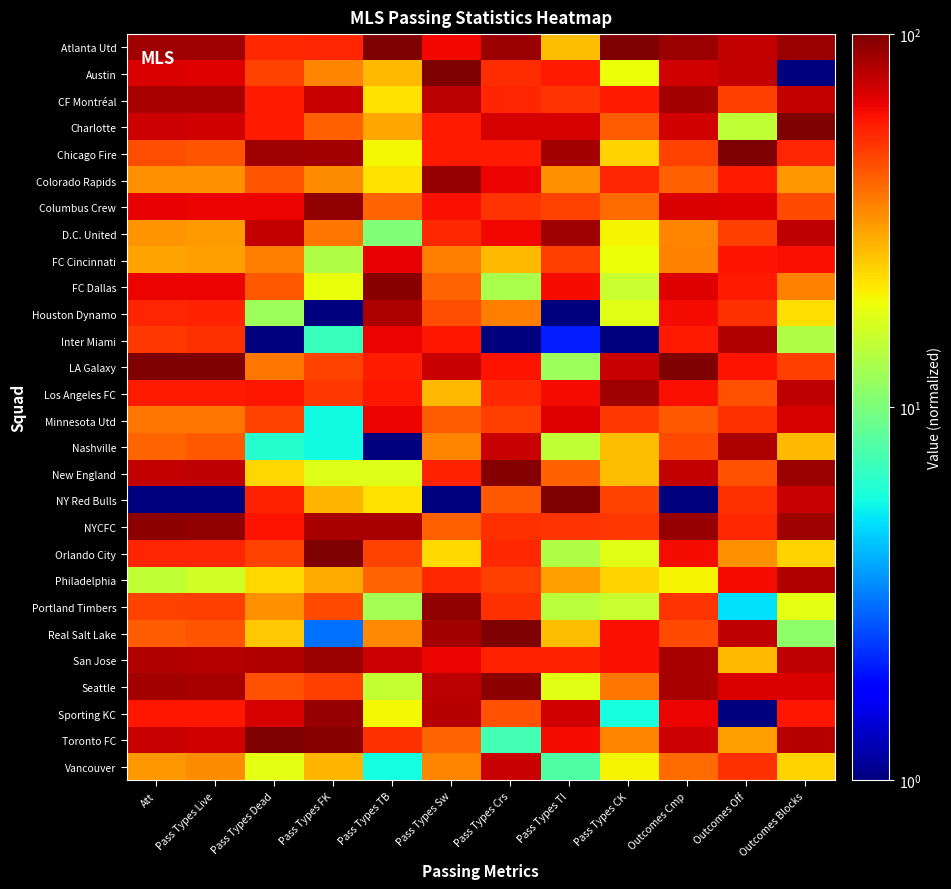

Reading right to left, transcribe all the data shown in this chart.

Atlanta Utd: Outcomes Blocks=88.6	Outcomes Off=75.5	Outcomes Cmp=88.6	Pass Types CK=101.0	Pass Types TI=26.1	Pass Types Crs=89.3	Pass Types Sw=62.9	Pass Types TB=101.0	Pass Types FK=54.9	Pass Types Dead=53.3	Pass Types Live=87.2	Att=88.0
Austin: Outcomes Blocks=1.0	Outcomes Off=75.5	Outcomes Cmp=71.5	Pass Types CK=18.9	Pass Types TI=58.1	Pass Types Crs=52.4	Pass Types Sw=101.0	Pass Types TB=26.6	Pass Types FK=34.6	Pass Types Dead=47.4	Pass Types Live=68.3	Att=68.6
CF Montréal: Outcomes Blocks=75.2	Outcomes Off=48.1	Outcomes Cmp=86.5	Pass Types CK=58.1	Pass Types TI=50.7	Pass Types Crs=54.7	Pass Types Sw=78.6	Pass Types TB=21.9	Pass Types FK=74.0	Pass Types Dead=57.6	Pass Types Live=84.1	Att=84.8
Charlotte: Outcomes Blocks=101.0	Outcomes Off=14.7	Outcomes Cmp=72.0	Pass Types CK=41.5	Pass Types TI=70.6	Pass Types Crs=70.8	Pass Types Sw=57.5	Pass Types TB=28.9	Pass Types FK=41.1	Pass Types Dead=58.2	Pass Types Live=72.3	Att=72.7
Chicago Fire: Outcomes Blocks=54.9	Outcomes Off=101.0	Outcomes Cmp=47.1	Pass Types CK=23.6	Pass Types TI=85.8	Pass Types Crs=57.8	Pass Types Sw=58.1	Pass Types TB=19.6	Pass Types FK=85.2	Pass Types Dead=87.8	Pass Types Live=42.9	Att=45.1
Colorado Rapids: Outcomes Blocks=31.3	Outcomes Off=57.9	Outcomes Cmp=40.9	Pass Types CK=54.6	Pass Types TI=32.4	Pass Types Crs=64.8	Pass Types Sw=90.1	Pass Types TB=21.9	Pass Types FK=33.2	Pass Types Dead=43.1	Pass Types Live=32.7	Att=32.4
Columbus Crew: Outcomes Blocks=45.9	Outcomes Off=67.7	Outcomes Cmp=68.9	Pass Types CK=39.1	Pass Types TI=47.1	Pass Types Crs=51.2	Pass Types Sw=60.9	Pass Types TB=40.5	Pass Types FK=92.4	Pass Types Dead=64.8	Pass Types Live=64.7	Att=65.8
D.C. United: Outcomes Blocks=77.4	Outcomes Off=48.1	Outcomes Cmp=34.5	Pass Types CK=20.0	Pass Types TI=86.9	Pass Types Crs=63.5	Pass Types Sw=54.1	Pass Types TB=10.3	Pass Types FK=36.5	Pass Types Dead=75.3	Pass Types Live=31.0	Att=32.1
FC Cincinnati: Outcomes Blocks=60.6	Outcomes Off=59.8	Outcomes Cmp=34.6	Pass Types CK=18.9	Pass Types TI=48.6	Pass Types Crs=26.7	Pass Types Sw=35.7	Pass Types TB=66.1	Pass Types FK=13.5	Pass Types Dead=35.5	Pass Types Live=30.4	Att=29.8
FC Dallas: Outcomes Blocks=34.7	Outcomes Off=57.9	Outcomes Cmp=68.0	Pass Types CK=15.3	Pass Types TI=62.3	Pass Types Crs=13.1	Pass Types Sw=40.5	Pass Types TB=96.3	Pass Types FK=18.8	Pass Types Dead=42.4	Pass Types Live=64.7	Att=64.6
Houston Dynamo: Outcomes Blocks=22.3	Outcomes Off=52.0	Outcomes Cmp=62.5	Pass Types CK=17.7	Pass Types TI=1.0	Pass Types Crs=35.3	Pass Types Sw=44.5	Pass Types TB=82.4	Pass Types FK=1.0	Pass Types Dead=12.2	Pass Types Live=56.1	Att=54.6
Inter Miami: Outcomes Blocks=13.4	Outcomes Off=81.4	Outcomes Cmp=58.2	Pass Types CK=1.0	Pass Types TI=2.0	Pass Types Crs=1.0	Pass Types Sw=58.8	Pass Types TB=63.8	Pass Types FK=6.9	Pass Types Dead=1.0	Pass Types Live=51.9	Att=50.1
LA Galaxy: Outcomes Blocks=48.2	Outcomes Off=59.8	Outcomes Cmp=101.0	Pass Types CK=74.8	Pass Types TI=12.0	Pass Types Crs=59.4	Pass Types Sw=74.5	Pass Types TB=56.8	Pass Types FK=47.1	Pass Types Dead=36.9	Pass Types Live=101.0	Att=101.0
Los Angeles FC: Outcomes Blocks=77.4	Outcomes Off=44.1	Outcomes Cmp=60.7	Pass Types CK=86.7	Pass Types TI=62.3	Pass Types Crs=53.4	Pass Types Sw=26.9	Pass Types TB=59.1	Pass Types FK=50.3	Pass Types Dead=58.9	Pass Types Live=57.7	Att=58.2
Minnesota Utd: Outcomes Blocks=70.7	Outcomes Off=52.0	Outcomes Cmp=42.2	Pass Types CK=49.8	Pass Types TI=67.5	Pass Types Crs=48.6	Pass Types Sw=41.8	Pass Types TB=63.8	Pass Types FK=5.6	Pass Types Dead=47.4	Pass Types Live=36.8	Att=36.7
Nashville: Outcomes Blocks=26.8	Outcomes Off=83.4	Outcomes Cmp=45.9	Pass Types CK=26.0	Pass Types TI=14.6	Pass Types Crs=74.3	Pass Types Sw=34.3	Pass Types TB=1.0	Pass Types FK=5.6	Pass Types Dead=6.3	Pass Types Live=42.2	Att=40.5
New England: Outcomes Blocks=88.6	Outcomes Off=44.1	Outcomes Cmp=76.3	Pass Types CK=26.0	Pass Types TI=40.8	Pass Types Crs=97.5	Pass Types Sw=55.4	Pass Types TB=17.3	Pass Types FK=17.4	Pass Types Dead=23.0	Pass Types Live=76.8	Att=75.9
NY Red Bulls: Outcomes Blocks=74.0	Outcomes Off=52.0	Outcomes Cmp=1.0	Pass Types CK=47.4	Pass Types TI=101.0	Pass Types Crs=42.9	Pass Types Sw=1.0	Pass Types TB=21.9	Pass Types FK=27.3	Pass Types Dead=55.9	Pass Types Live=1.0	Att=1.0
NYCFC: Outcomes Blocks=87.5	Outcomes Off=53.9	Outcomes Cmp=91.1	Pass Types CK=49.8	Pass Types TI=51.3	Pass Types Crs=51.8	Pass Types Sw=41.1	Pass Types TB=84.7	Pass Types FK=84.6	Pass Types Dead=59.9	Pass Types Live=92.6	Att=93.6
Orlando City: Outcomes Blocks=23.5	Outcomes Off=32.4	Outcomes Cmp=62.0	Pass Types CK=17.7	Pass Types TI=13.6	Pass Types Crs=53.7	Pass Types Sw=22.8	Pass Types TB=47.5	Pass Types FK=101.0	Pass Types Dead=47.4	Pass Types Live=55.1	Att=55.0
Philadelphia: Outcomes Blocks=80.8	Outcomes Off=61.8	Outcomes Cmp=19.9	Pass Types CK=23.6	Pass Types TI=30.3	Pass Types Crs=48.6	Pass Types Sw=54.1	Pass Types TB=40.5	Pass Types FK=28.6	Pass Types Dead=22.7	Pass Types Live=16.1	Att=14.8
Portland Timbers: Outcomes Blocks=17.9	Outcomes Off=4.9	Outcomes Cmp=50.9	Pass Types CK=15.3	Pass Types TI=14.1	Pass Types Crs=51.5	Pass Types Sw=92.8	Pass Types TB=12.6	Pass Types FK=45.7	Pass Types Dead=32.2	Pass Types Live=48.1	Att=47.0
Real Salt Lake: Outcomes Blocks=11.1	Outcomes Off=77.5	Outcomes Cmp=45.9	Pass Types CK=60.5	Pass Types TI=26.1	Pass Types Crs=101.0	Pass Types Sw=85.4	Pass Types TB=33.6	Pass Types FK=3.0	Pass Types Dead=25.0	Pass Types Live=43.0	Att=42.1
San Jose: Outcomes Blocks=77.4	Outcomes Off=26.5	Outcomes Cmp=83.6	Pass Types CK=60.5	Pass Types TI=55.5	Pass Types Crs=55.6	Pass Types Sw=64.3	Pass Types TB=73.1	Pass Types FK=88.5	Pass Types Dead=81.6	Pass Types Live=80.3	Att=81.9
Seattle: Outcomes Blocks=69.5	Outcomes Off=69.6	Outcomes Cmp=83.9	Pass Types CK=36.7	Pass Types TI=17.8	Pass Types Crs=94.0	Pass Types Sw=77.9	Pass Types TB=15.0	Pass Types FK=48.4	Pass Types Dead=43.8	Pass Types Live=84.9	Att=85.1
Sporting KC: Outcomes Blocks=58.3	Outcomes Off=1.0	Outcomes Cmp=64.1	Pass Types CK=5.8	Pass Types TI=71.2	Pass Types Crs=44.5	Pass Types Sw=79.9	Pass Types TB=19.6	Pass Types FK=89.8	Pass Types Dead=70.7	Pass Types Live=58.5	Att=59.2
Toronto FC: Outcomes Blocks=79.7	Outcomes Off=30.4	Outcomes Cmp=73.6	Pass Types CK=34.3	Pass Types TI=62.3	Pass Types Crs=7.3	Pass Types Sw=40.5	Pass Types TB=52.2	Pass Types FK=95.1	Pass Types Dead=101.0	Pass Types Live=72.0	Att=74.5
Vancouver: Outcomes Blocks=23.5	Outcomes Off=52.0	Outcomes Cmp=38.6	Pass Types CK=20.0	Pass Types TI=7.8	Pass Types Crs=75.0	Pass Types Sw=34.3	Pass Types TB=5.7	Pass Types FK=27.3	Pass Types Dead=18.1	Pass Types Live=32.9	Att=31.4